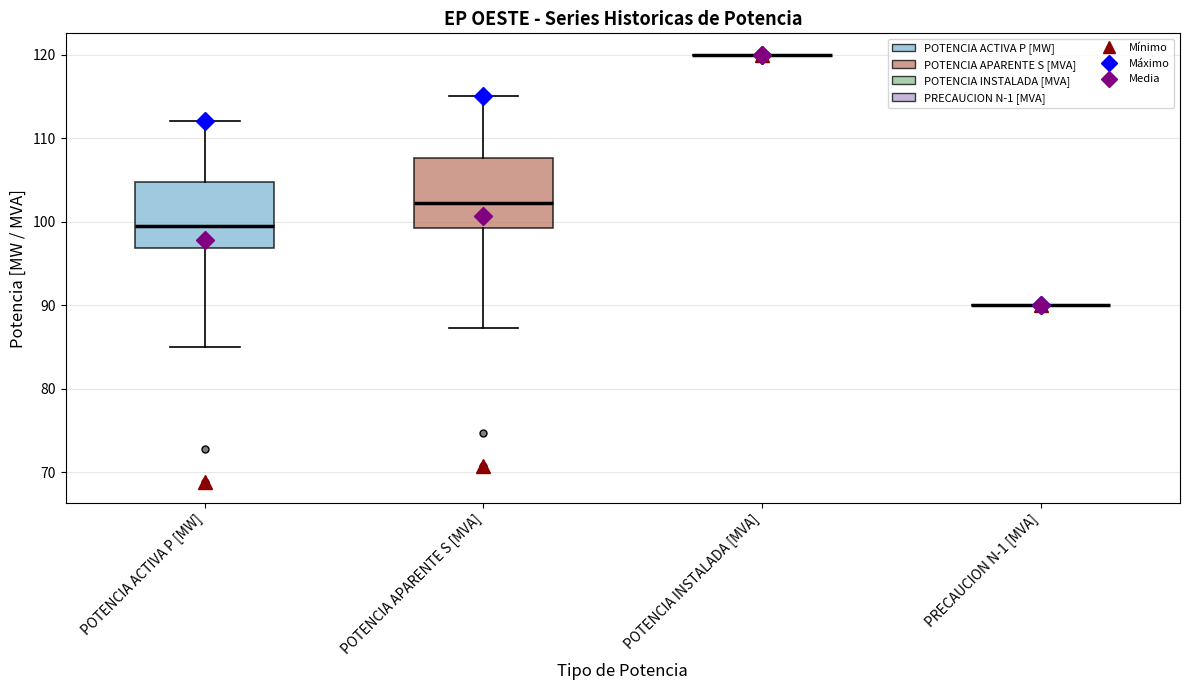

Reading left to right, read every box against the y-axis: the position of its median line, the range the box covers, and the ends of its whiskers. The values are not printed on the chart, so give them approximately, as read against the axis.

POTENCIA ACTIVA P [MW]: median 100, box 97 to 105, whiskers 85 to 112
POTENCIA APARENTE S [MVA]: median 102, box 99 to 108, whiskers 87 to 115
POTENCIA INSTALADA [MVA]: box collapsed to a line at 120, whiskers 120 to 120
PRECAUCION N-1 [MVA]: box collapsed to a line at 90, whiskers 90 to 90